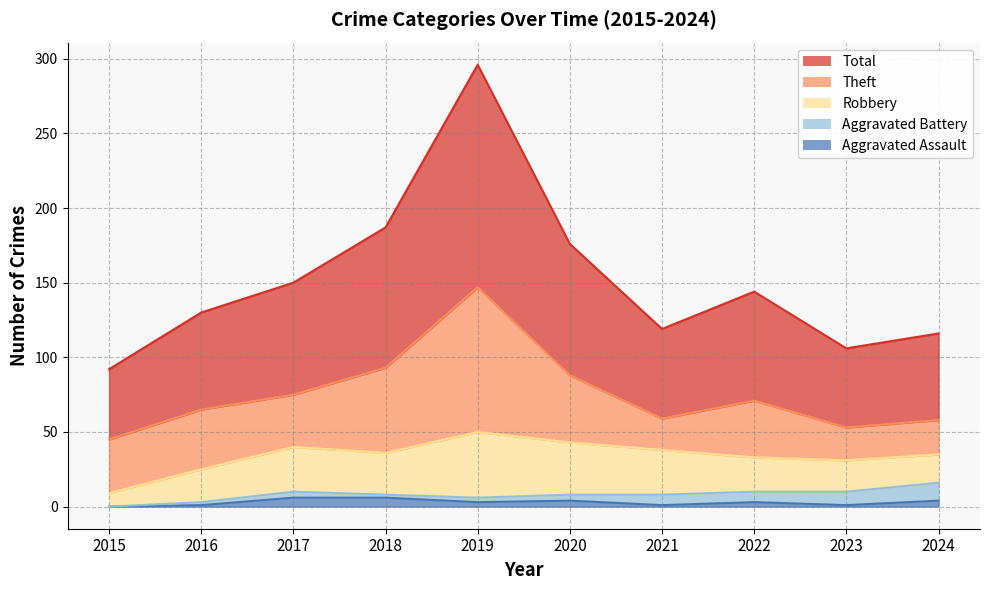

Which category has the highest value across all series?

2019